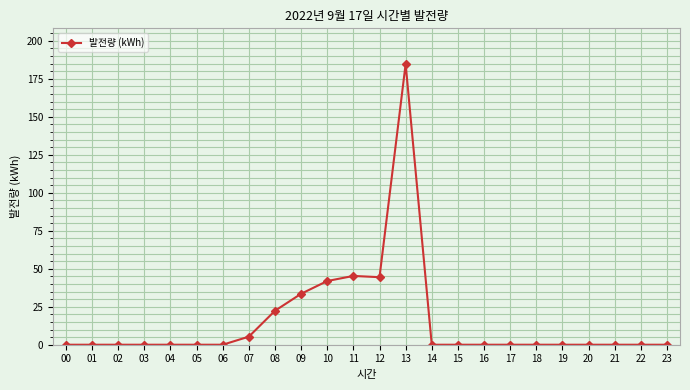

The value at 05 is 0.0. True or false?

True